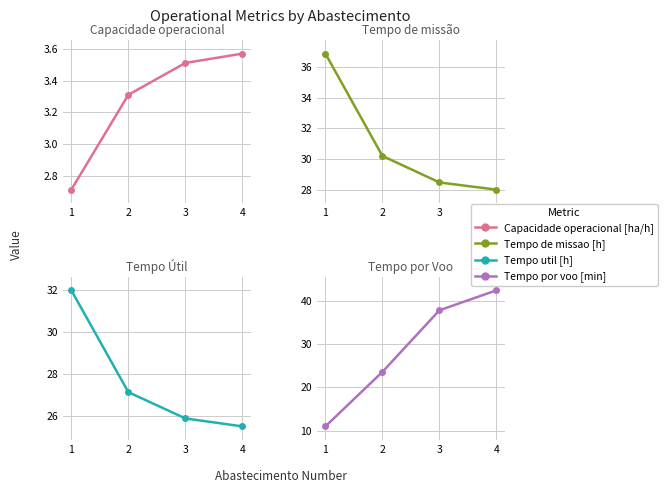

Is it true that Tempo por voo [min] equals 75.9 at 4?

False